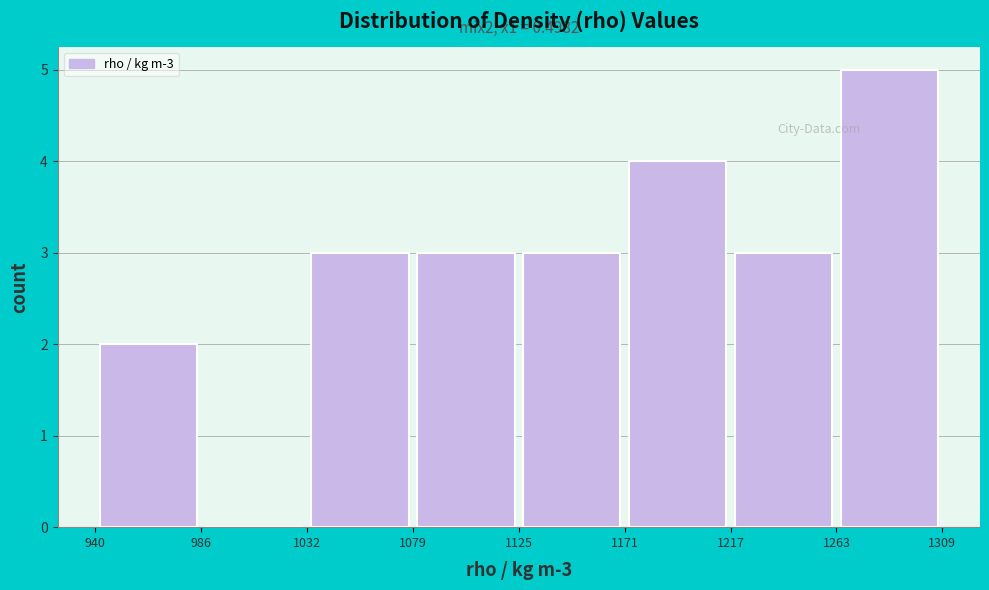

Over which range of the x-axis is the bar tallest?

1263 to 1309